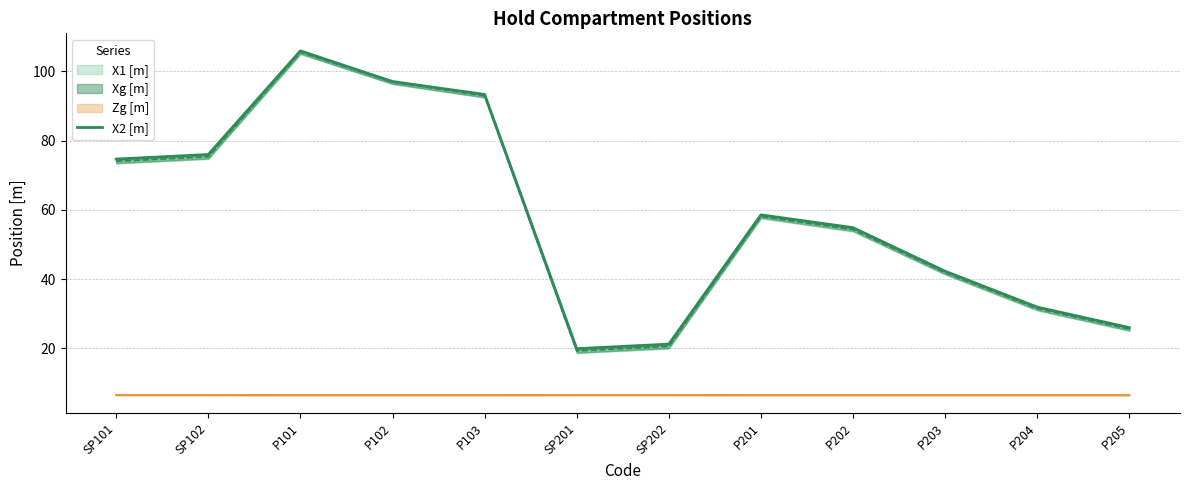

What is the label of the 5th point from the left?

P103